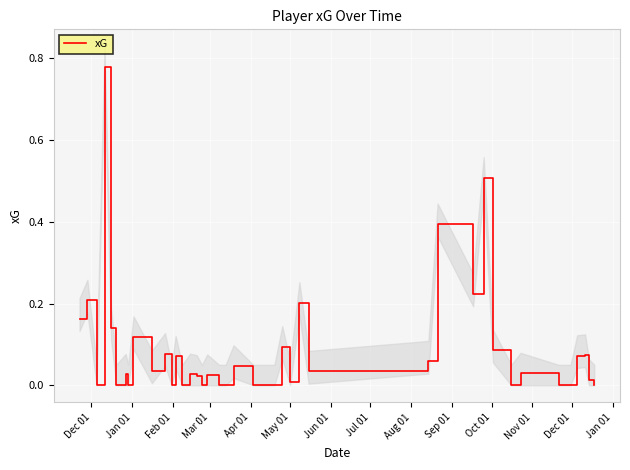

Count the number of categories in the chart.

40